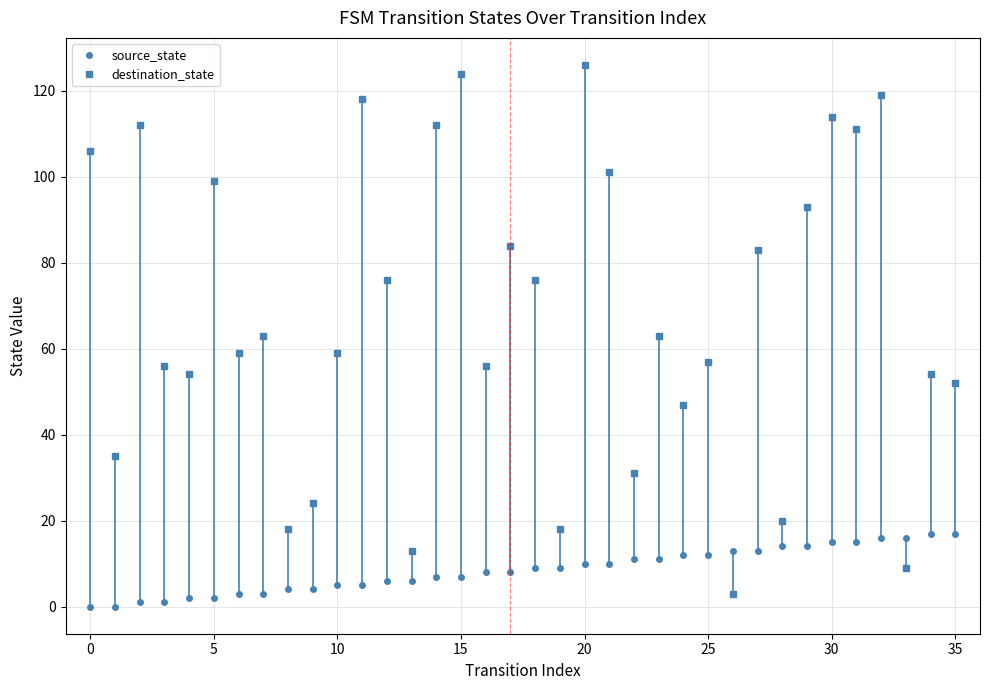

Which series ends up on top after the final intersection of destination_state and source_state?

destination_state